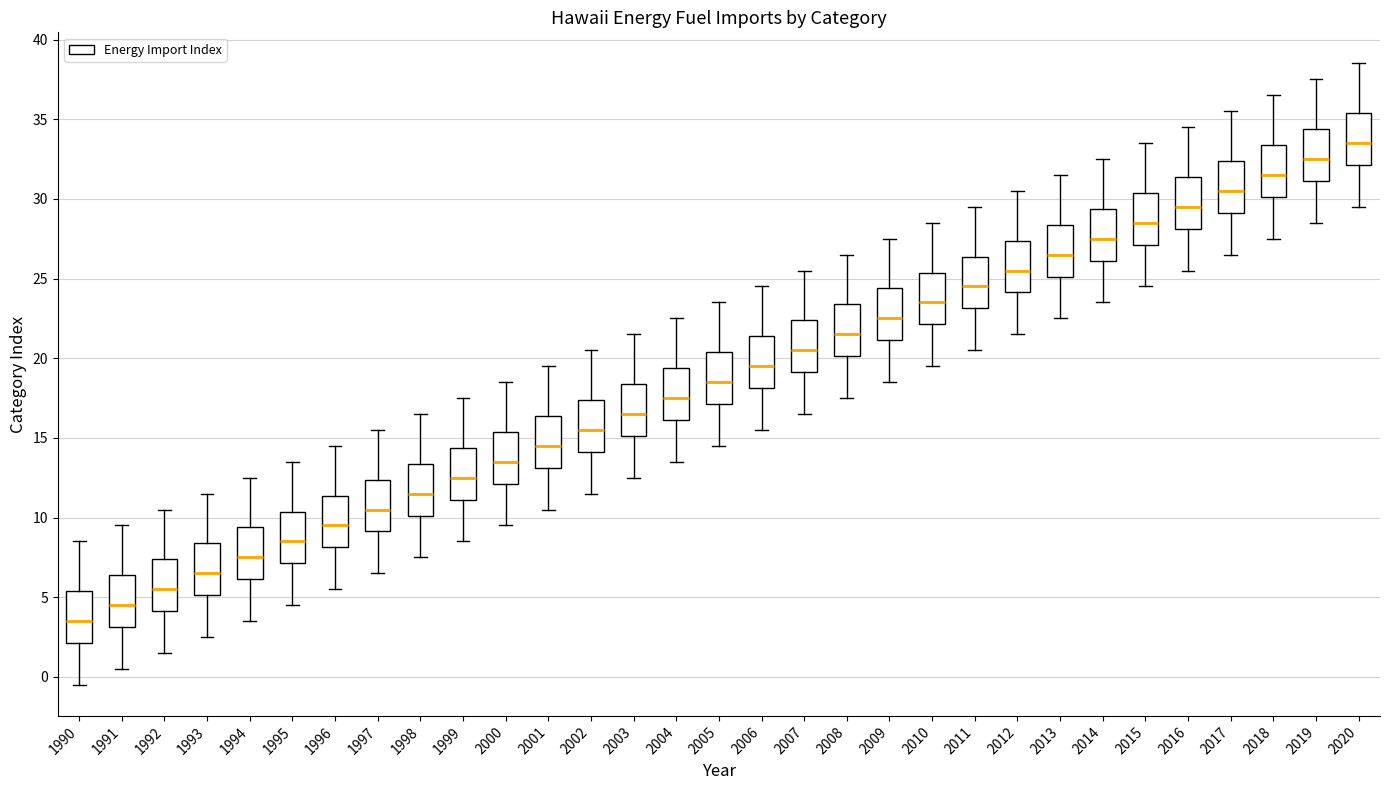

Where does the upper whisker of the box at x = 1997 end on the y-axis? The values are not printed on the chart, so give them approximately, as read against the axis.

15.5